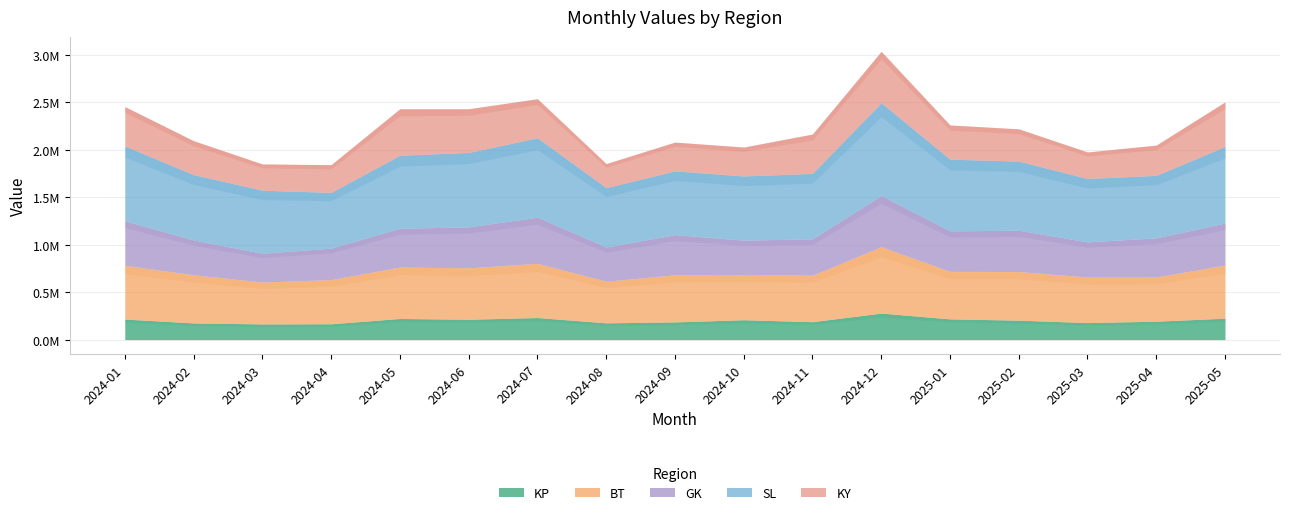

What is the label of the 2nd point from the right?

2025-04